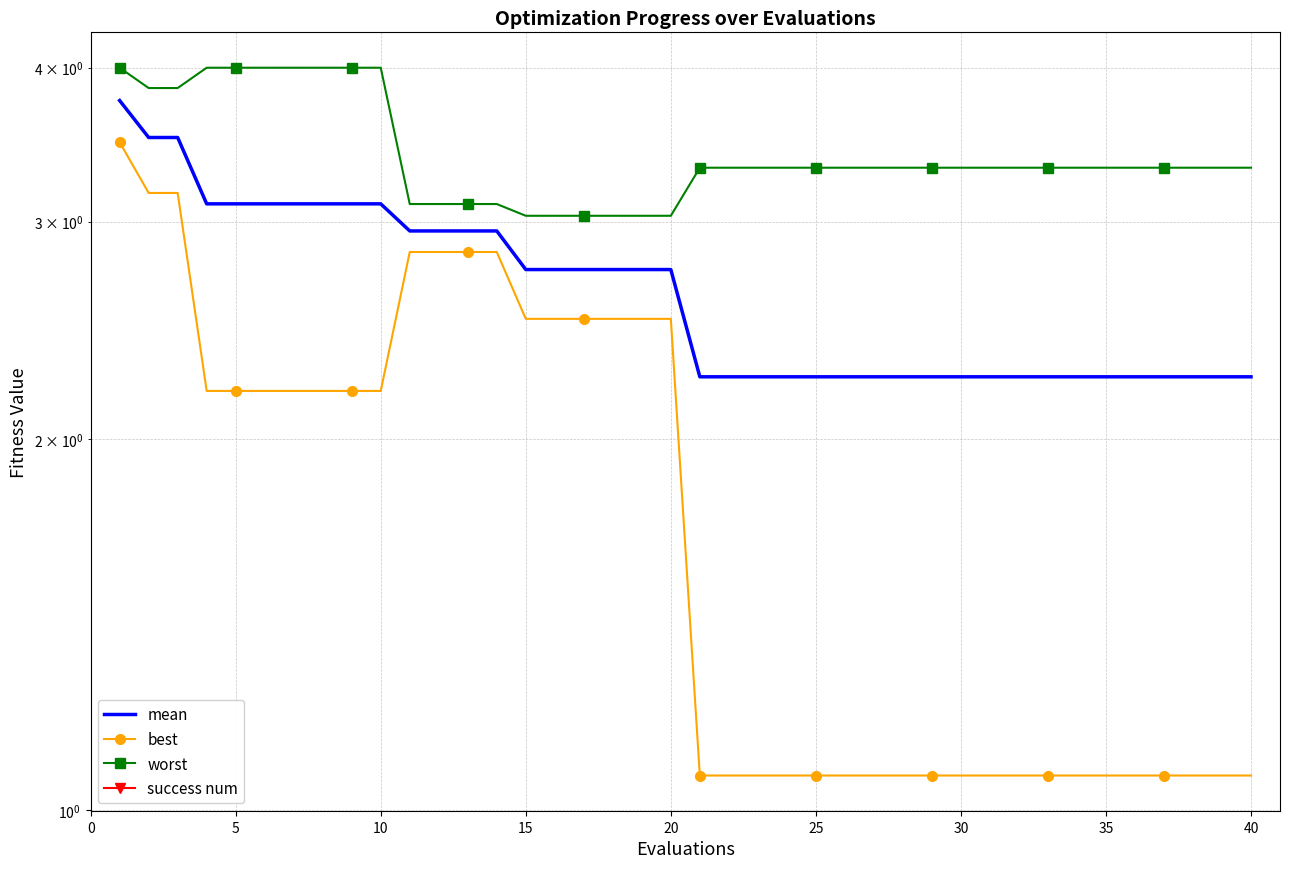

True or false: best has a value of 0.8 at 16.

False